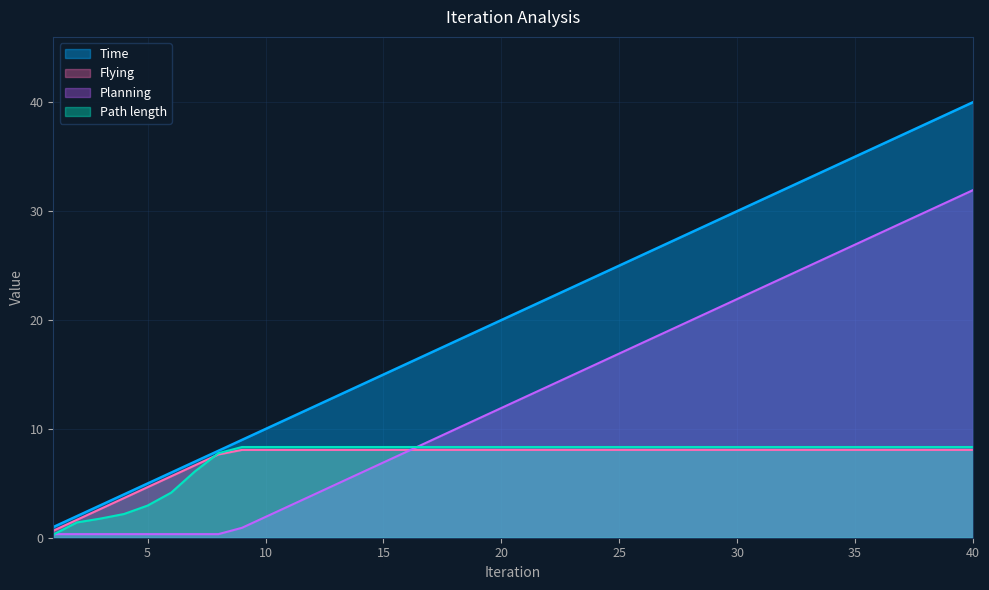

At how many categories does at least one series exceed 30?

10